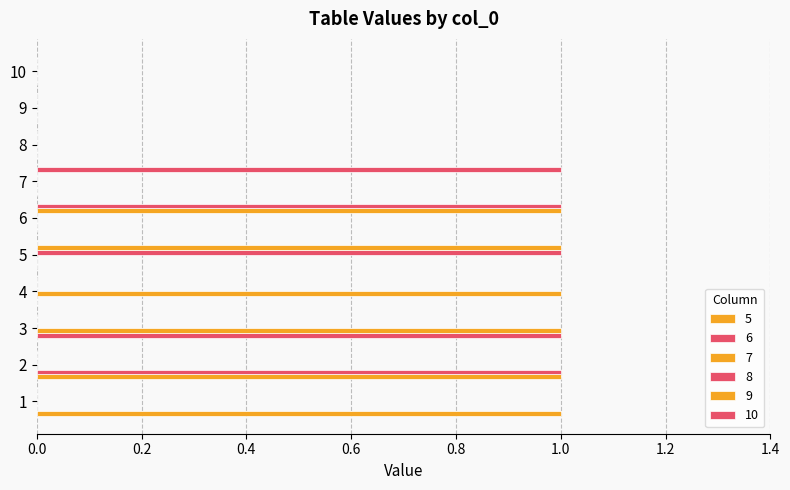

Rank the series at 2 from highest to lowest value.

5, 6, 7, 8, 9, 10